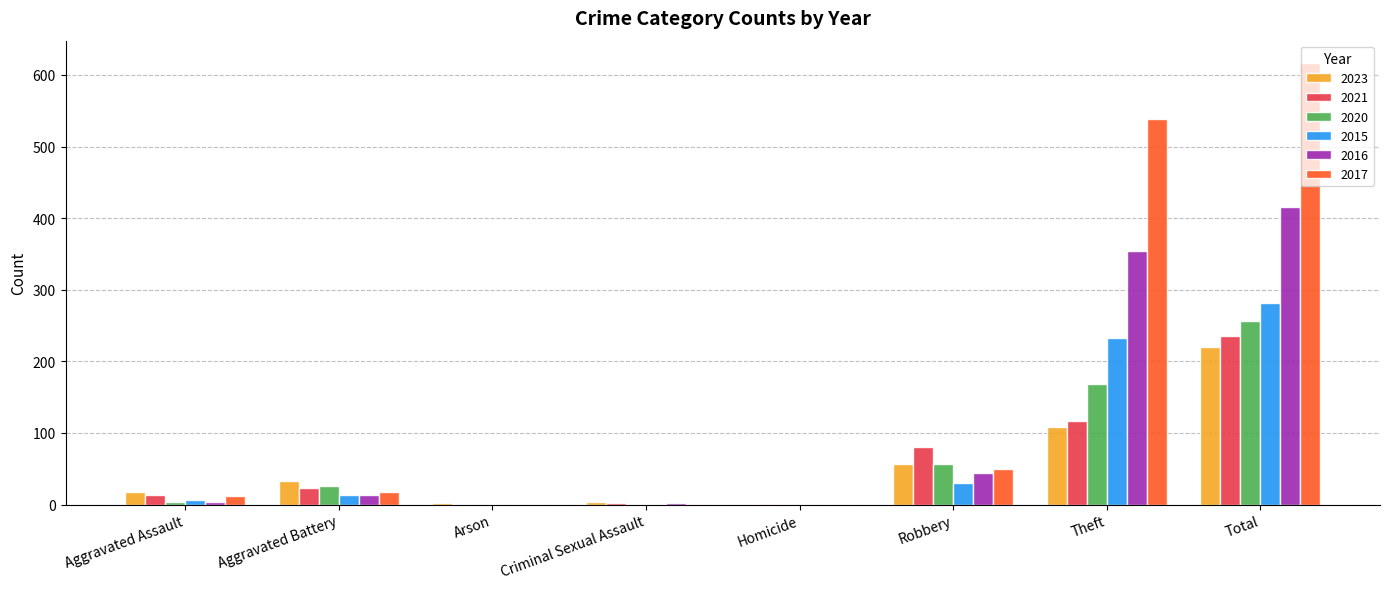

What is the highest value of the 2020 series?

257